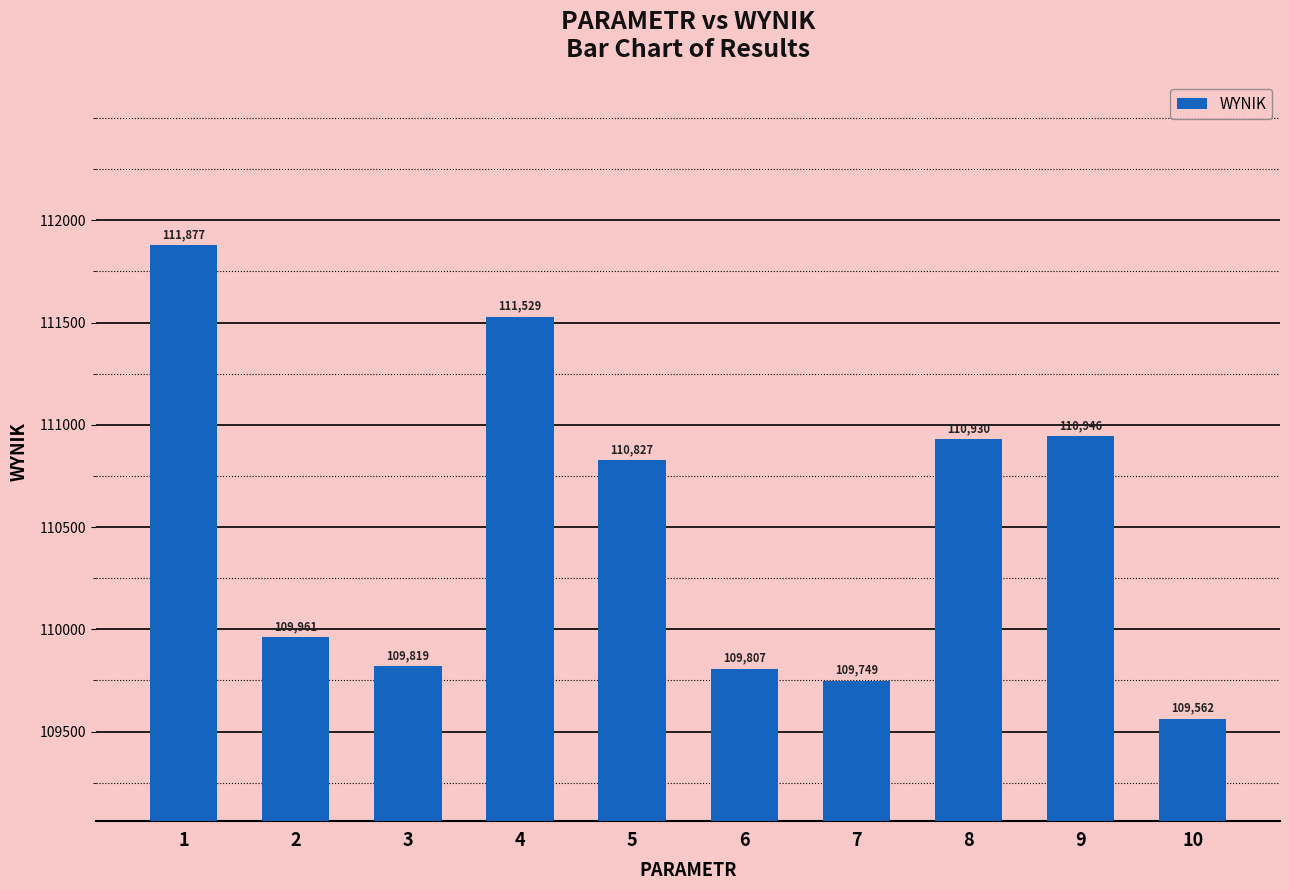

Rank the categories by value from lowest to highest.

10, 7, 6, 3, 2, 5, 8, 9, 4, 1